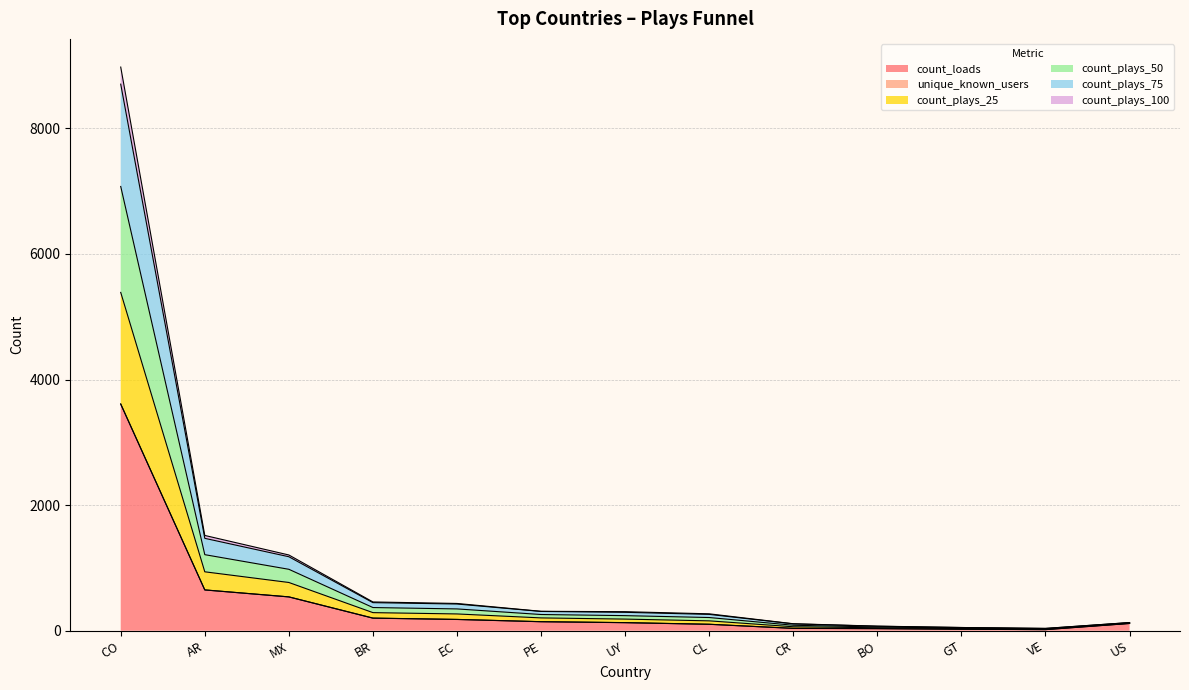

How many categories are shown in the chart?

13